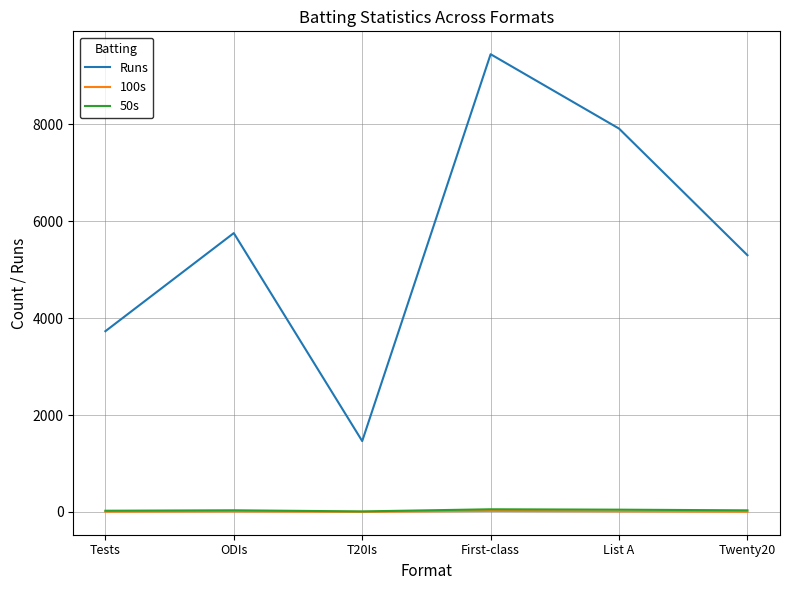

Does the chart have visible grid lines?

Yes